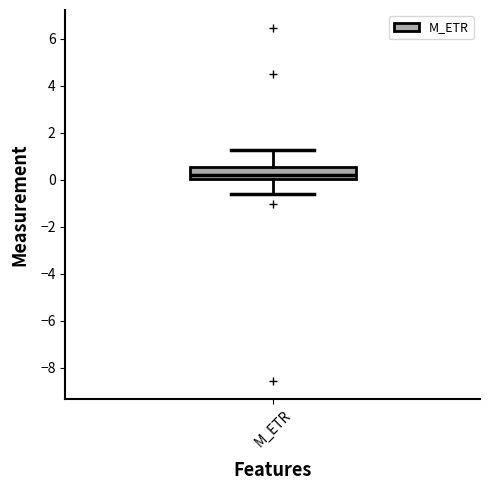

Transcribe this box plot: give where the median line is, the range the box spans, and where the two whiskers end, as read against the y-axis. The values are not printed on the chart, so give them approximately, as read against the axis.

median 0.2, box 0.0 to 0.6, whiskers -0.6 to 1.2